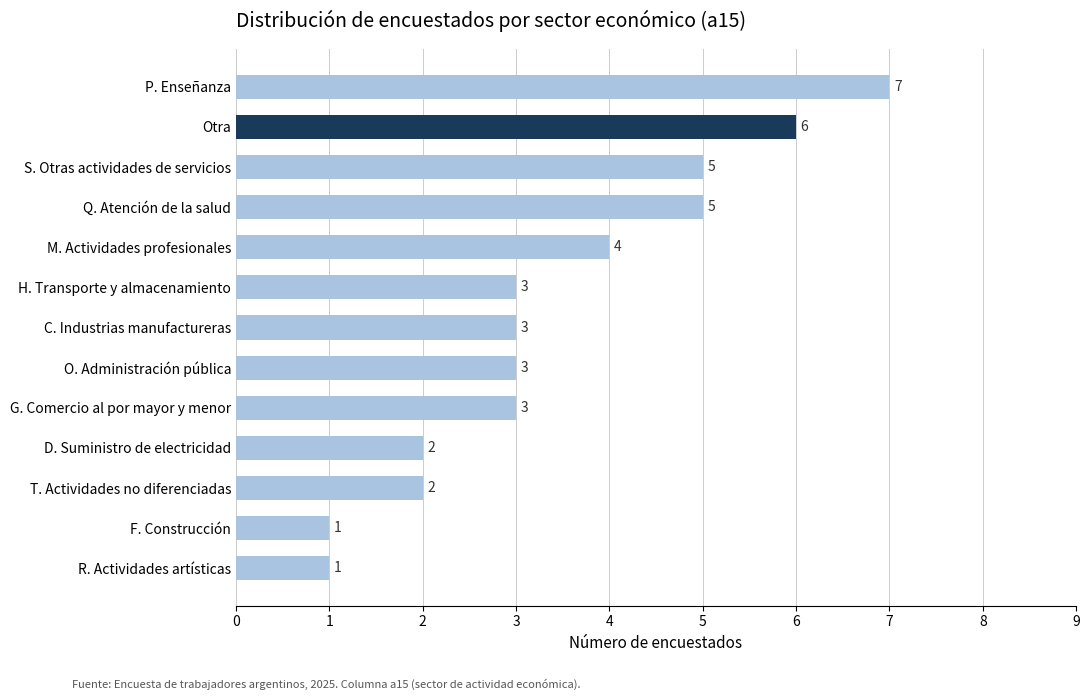

Is it true that the value at T. Actividades no diferenciadas is 1?

False